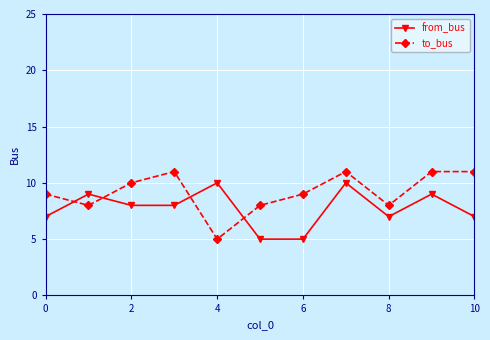

How many lines are shown in the chart?

2